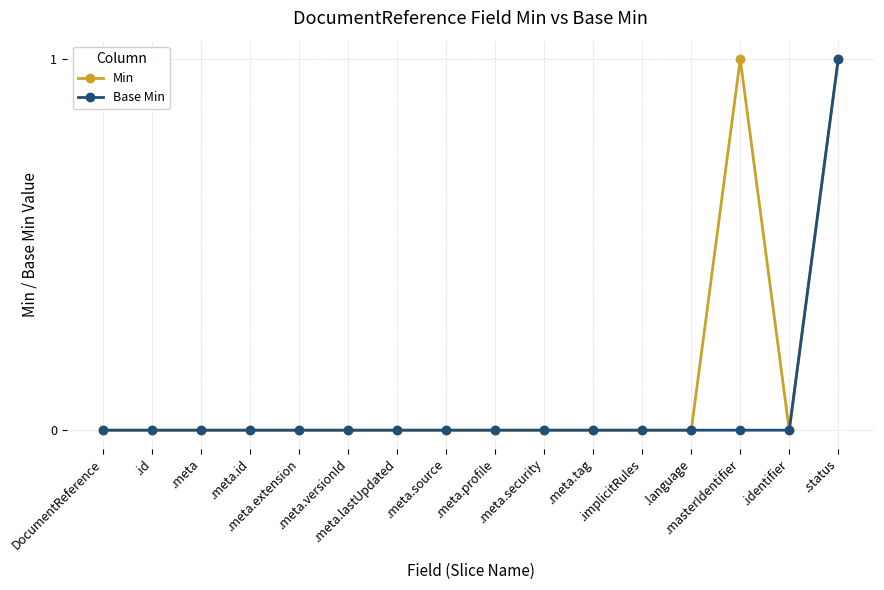

What is the difference between the maximum and minimum values in the Min series?

1